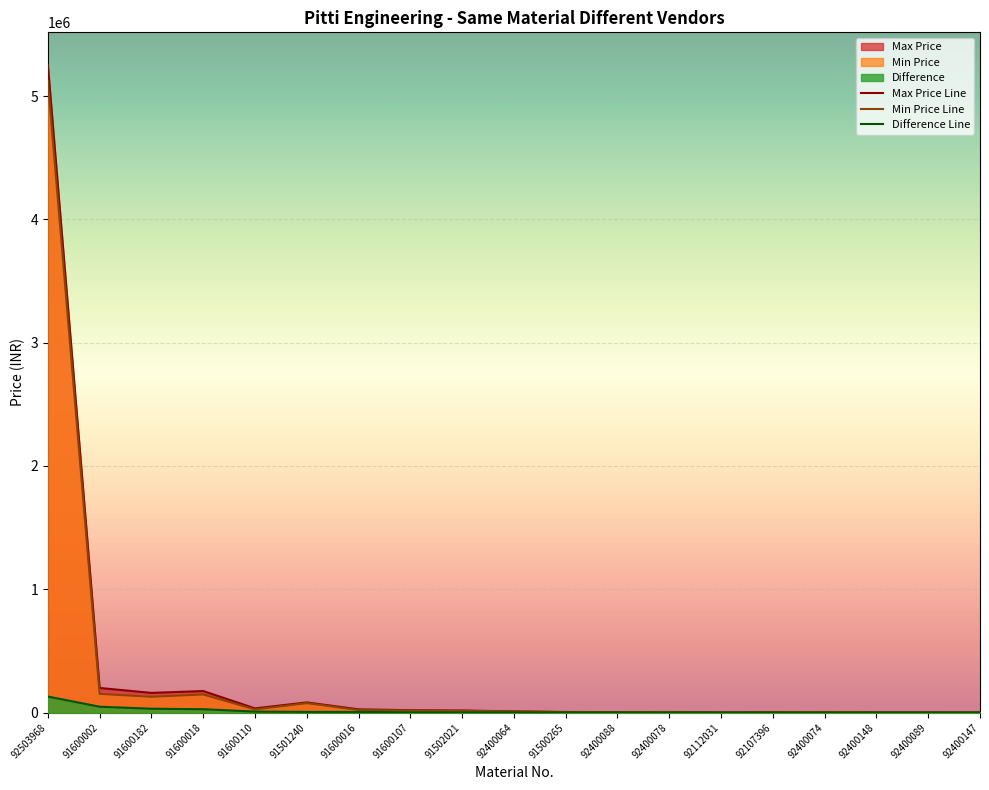

What is the sum of the Min Price values at 92112031 and 92400064?

9973.0